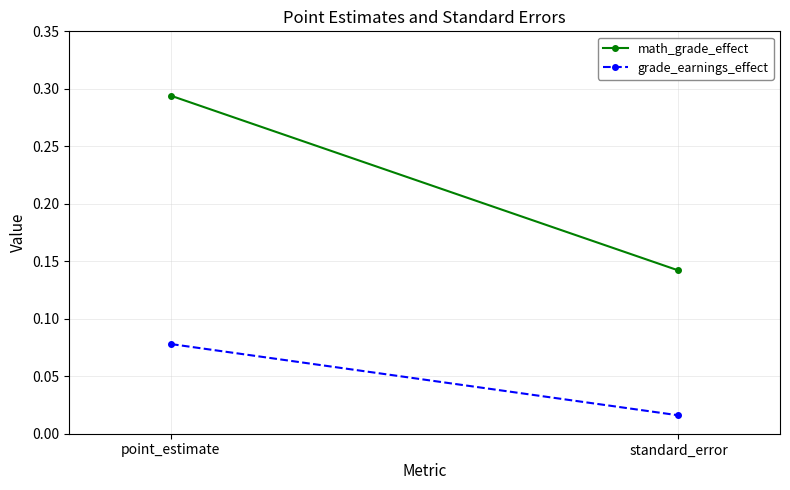

List the series in order of their overall mean, lowest first.

grade_earnings_effect, math_grade_effect